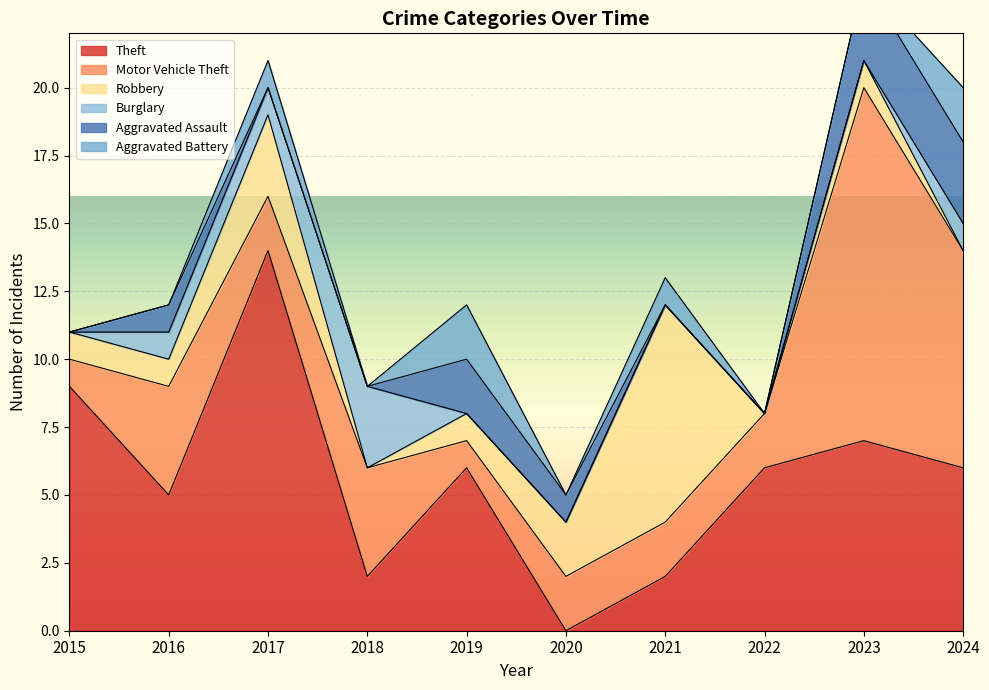

Rank the series by their maximum value, from lowest to highest.

Aggravated Battery, Burglary, Aggravated Assault, Robbery, Motor Vehicle Theft, Theft